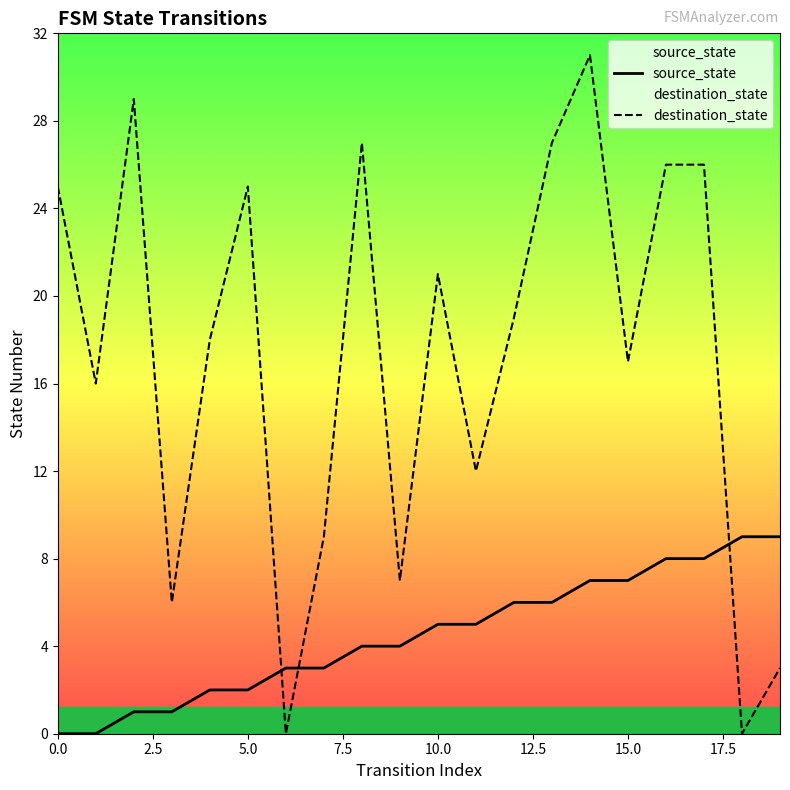

Which series ends up on top after the final intersection of source_state and destination_state?

source_state